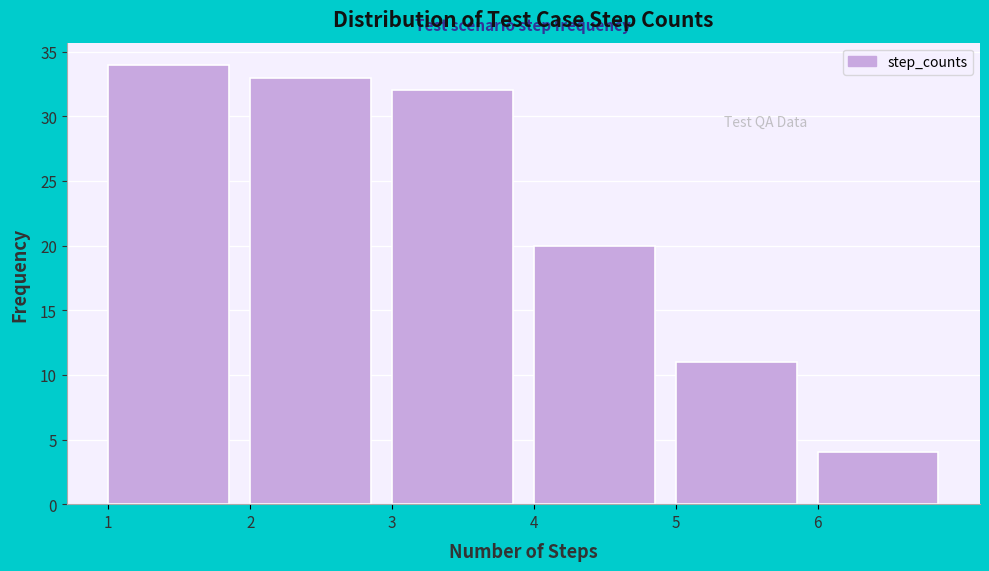

Reading left to right, list every bar in this chart as the range it spans on the x-axis followed by its height. The values are not printed on the chart, so give them approximately, as read against the axis.

1 to 2: 34
2 to 3: 33
3 to 4: 32
4 to 5: 20
5 to 6: 11
6 to 7: 4